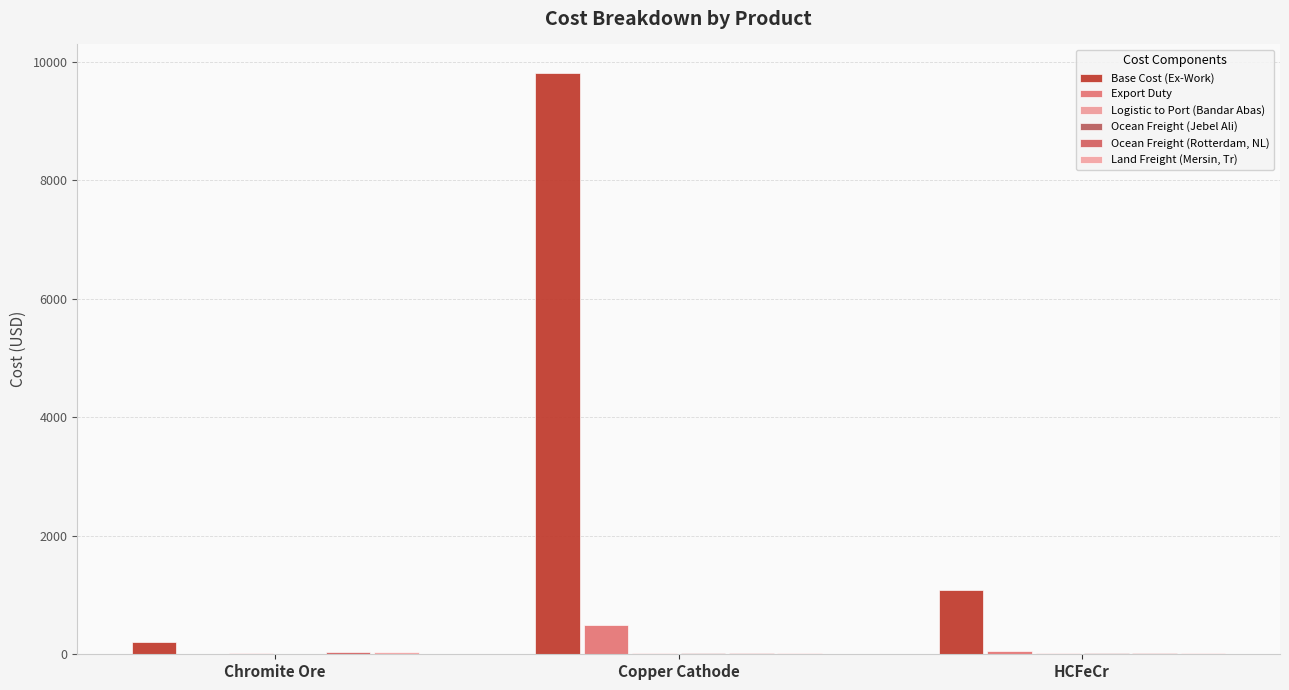

How many categories are shown in the chart?

3